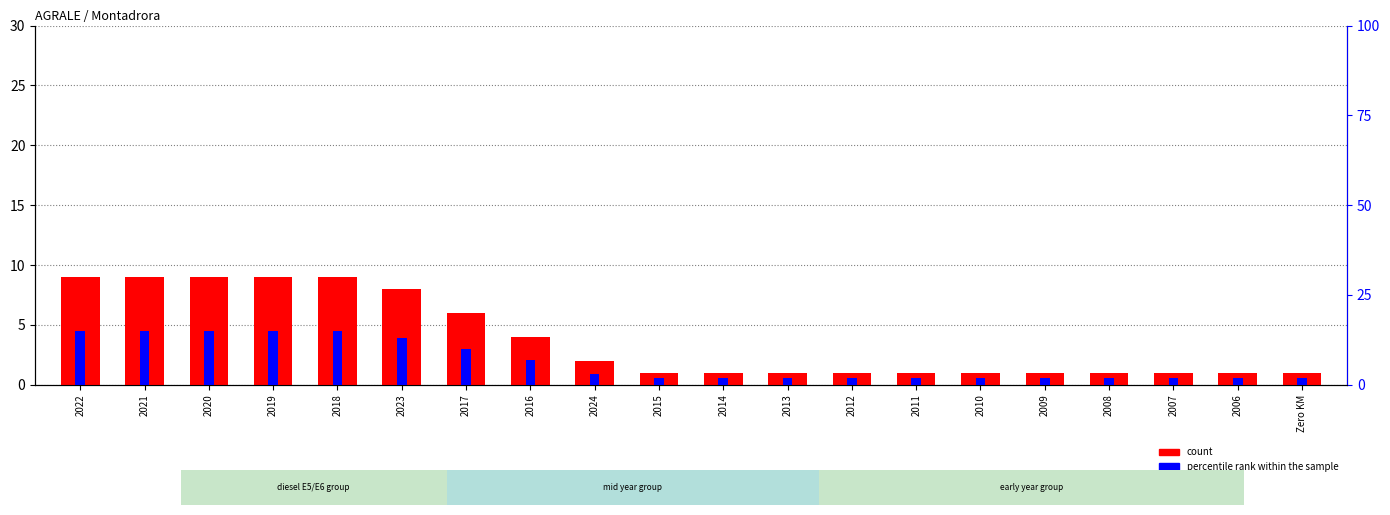

Which series has the largest range (max minus min)?

percentile rank within the sample